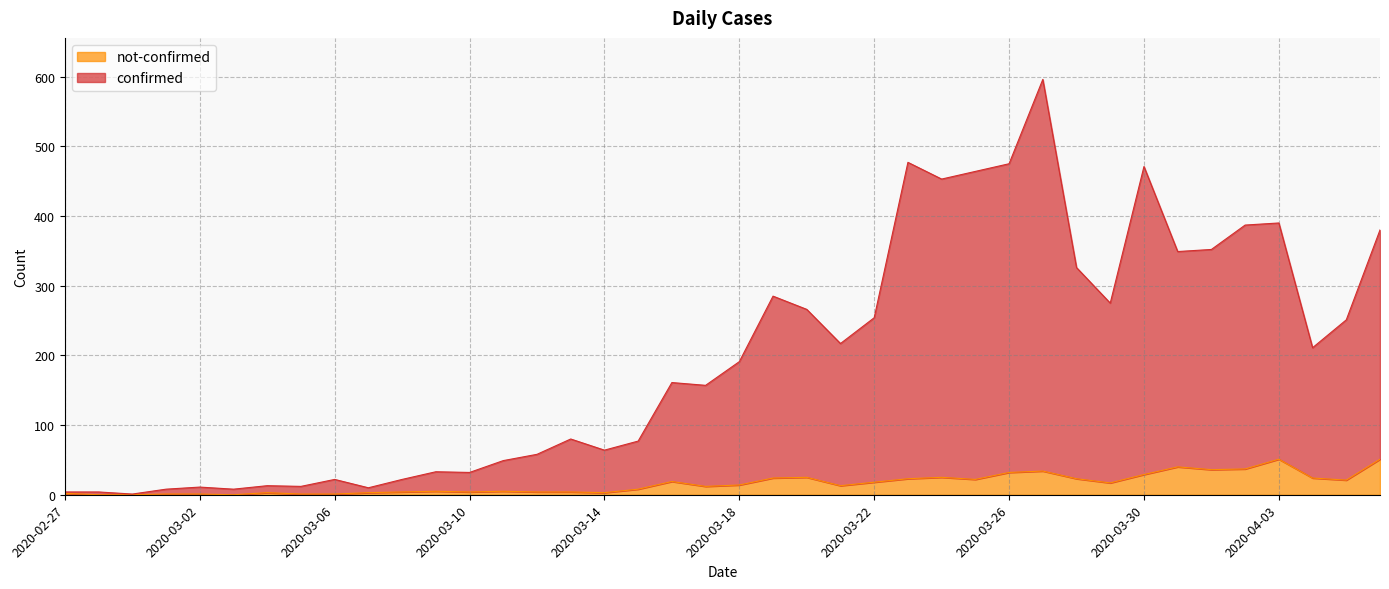

At how many categories does at least one series exceed 194?

19